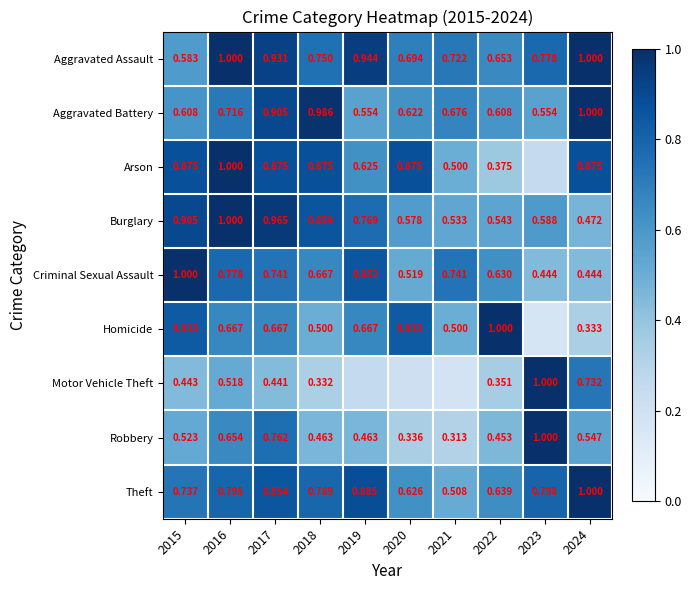

Where is Burglary nearest to the value 0?

2024